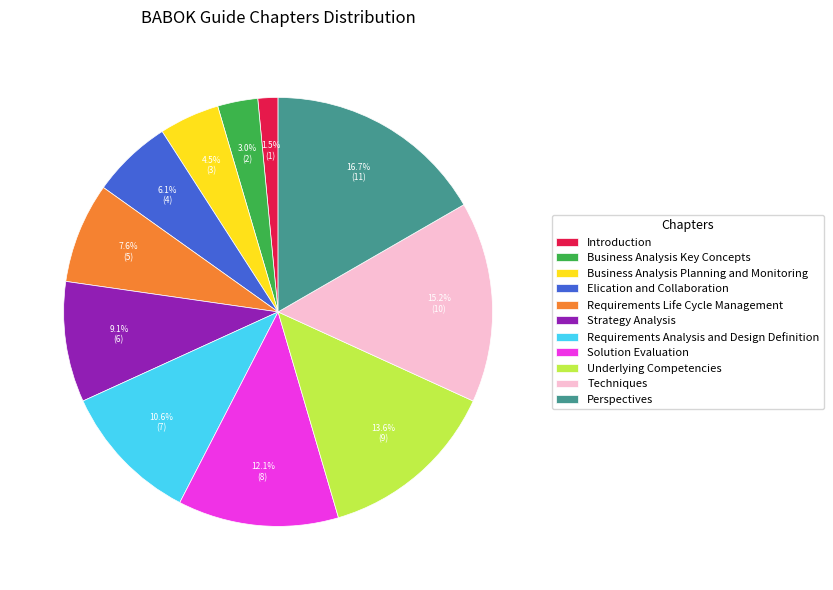

To the nearest percent, what portion does Business Analysis Key Concepts represent?

3%